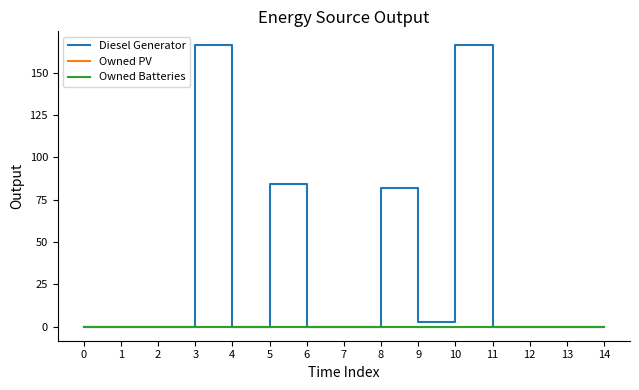

Is this an area chart (filled region under the line)?

No